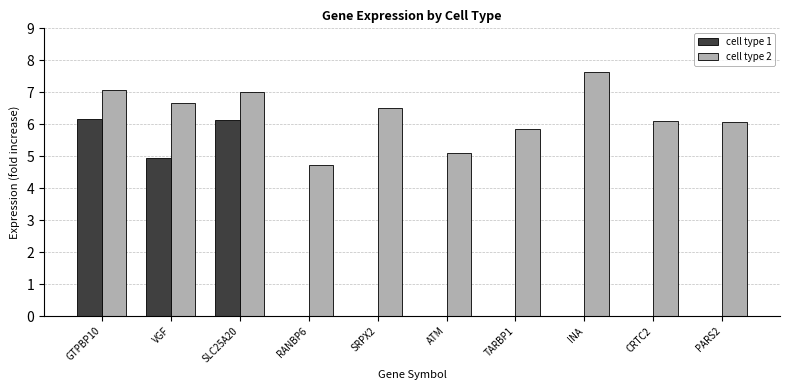

Is the value of cell type 1 at ATM greater than the value of cell type 2 at ATM?

No